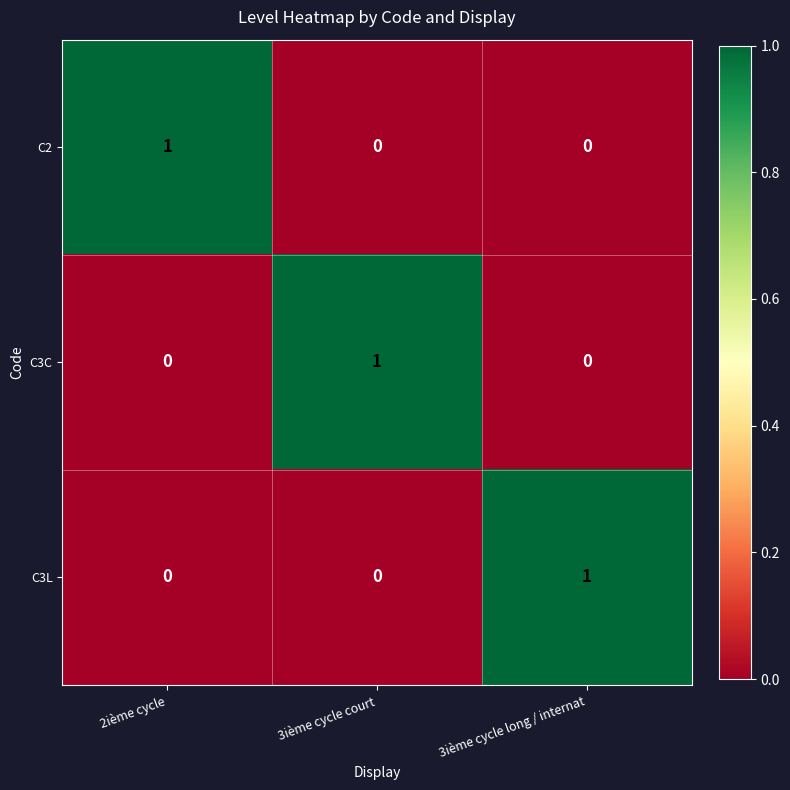

Count the C3C values in the range 0 to 1.

3